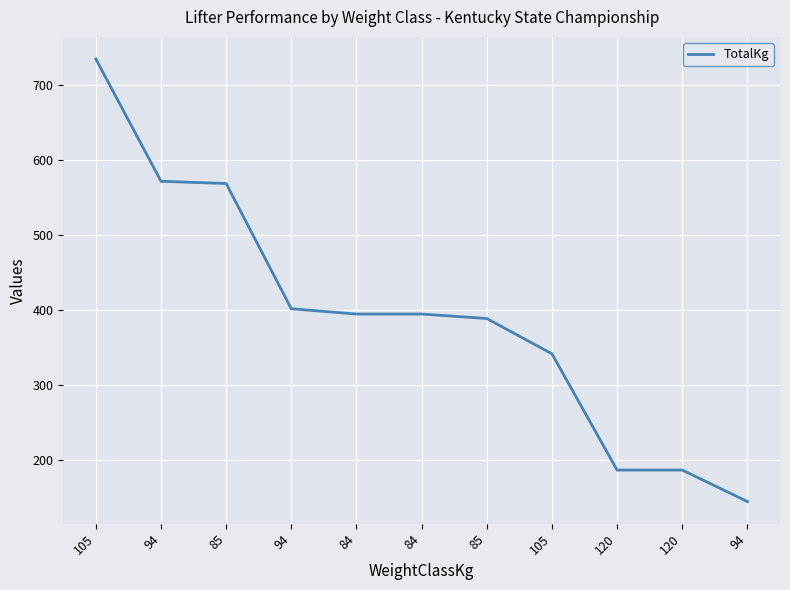

At which label does the data first exceed 395?

105